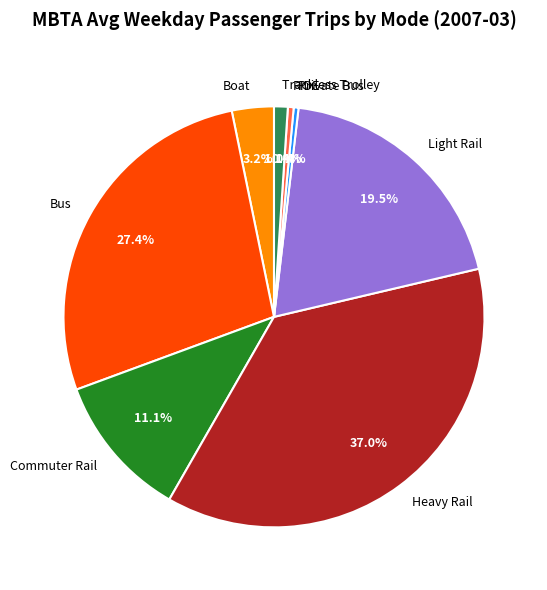

To the nearest percent, what is the combined percentage of Trackless Trolley and Commuter Rail?

12%